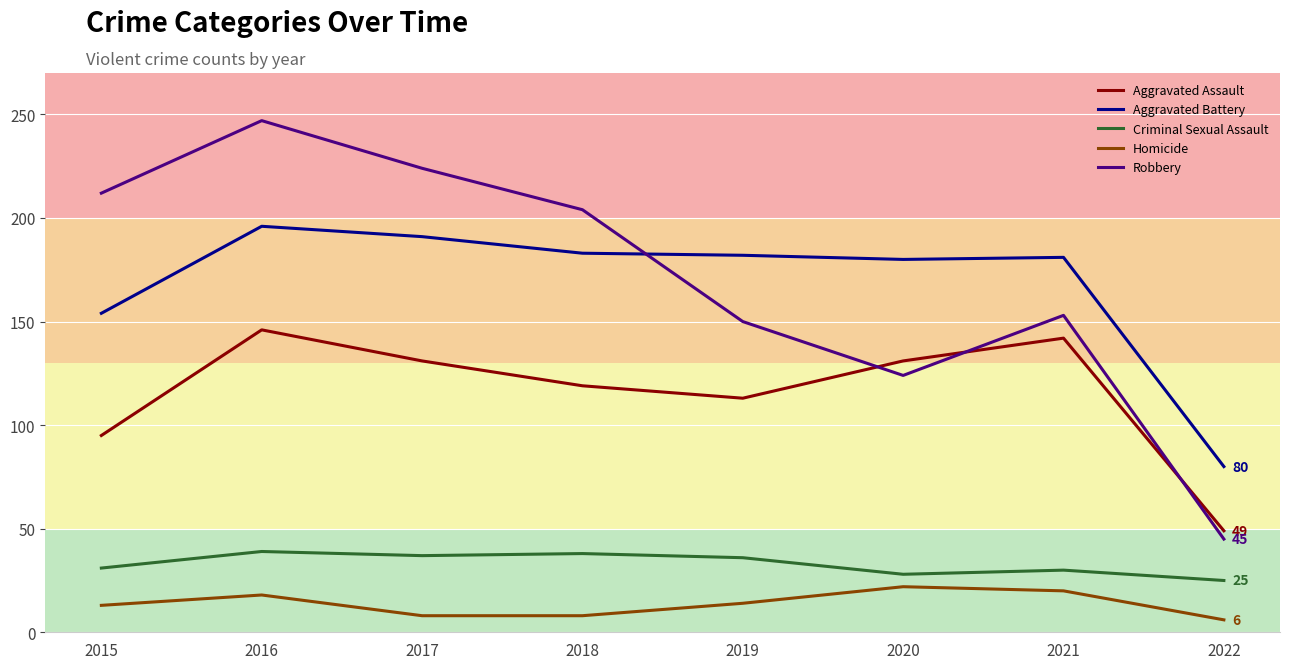

How many lines are shown in the chart?

5